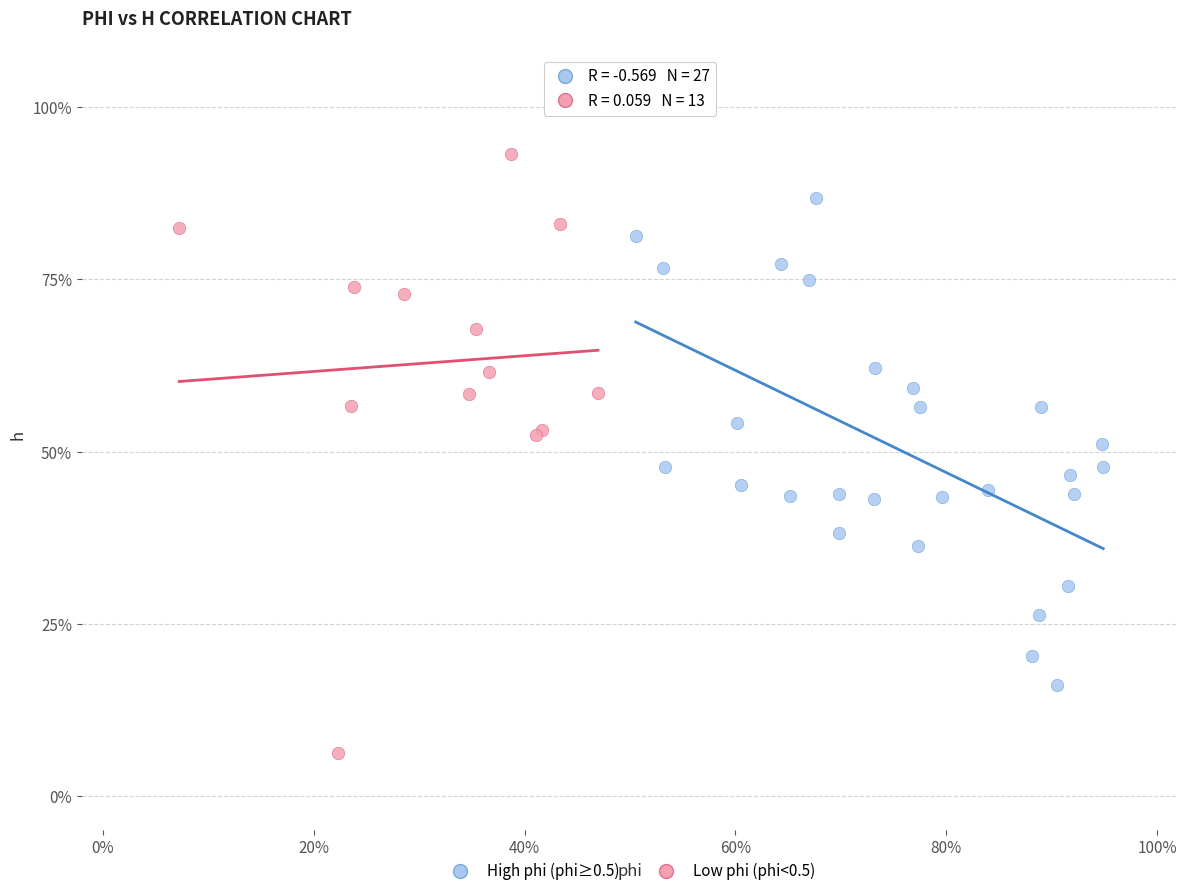

What are all the series names shown in the legend?

High phi (phi≥0.5), Low phi (phi<0.5)